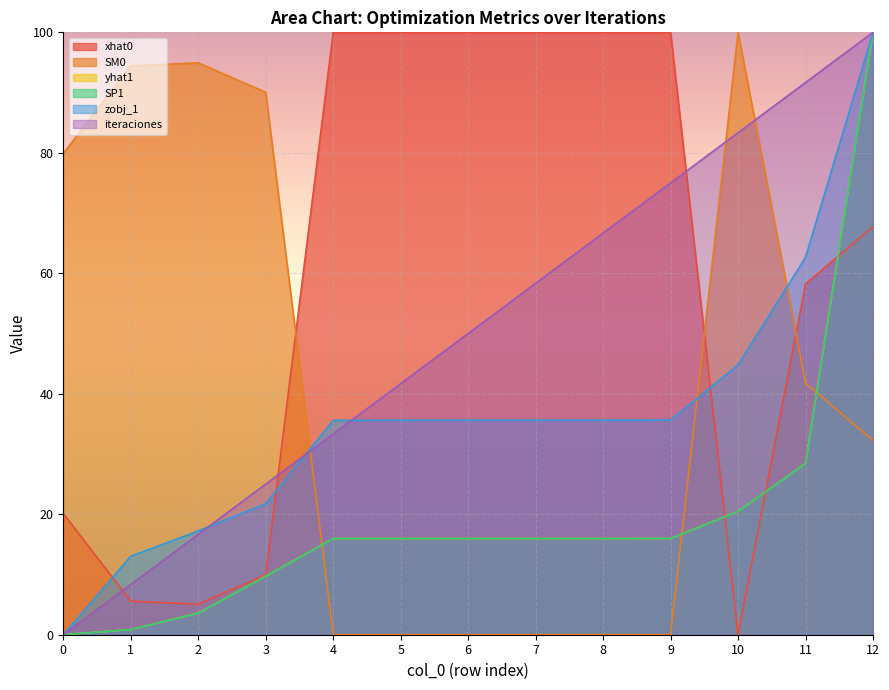

What is the difference between the highest and lowest values at 5?

100.0